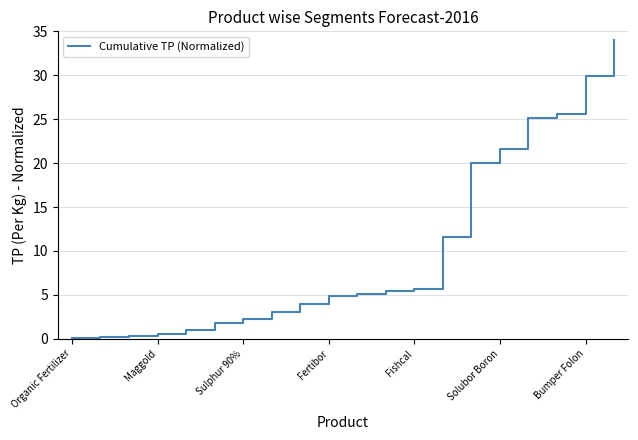

What is the maximum value shown in the chart?

34.0